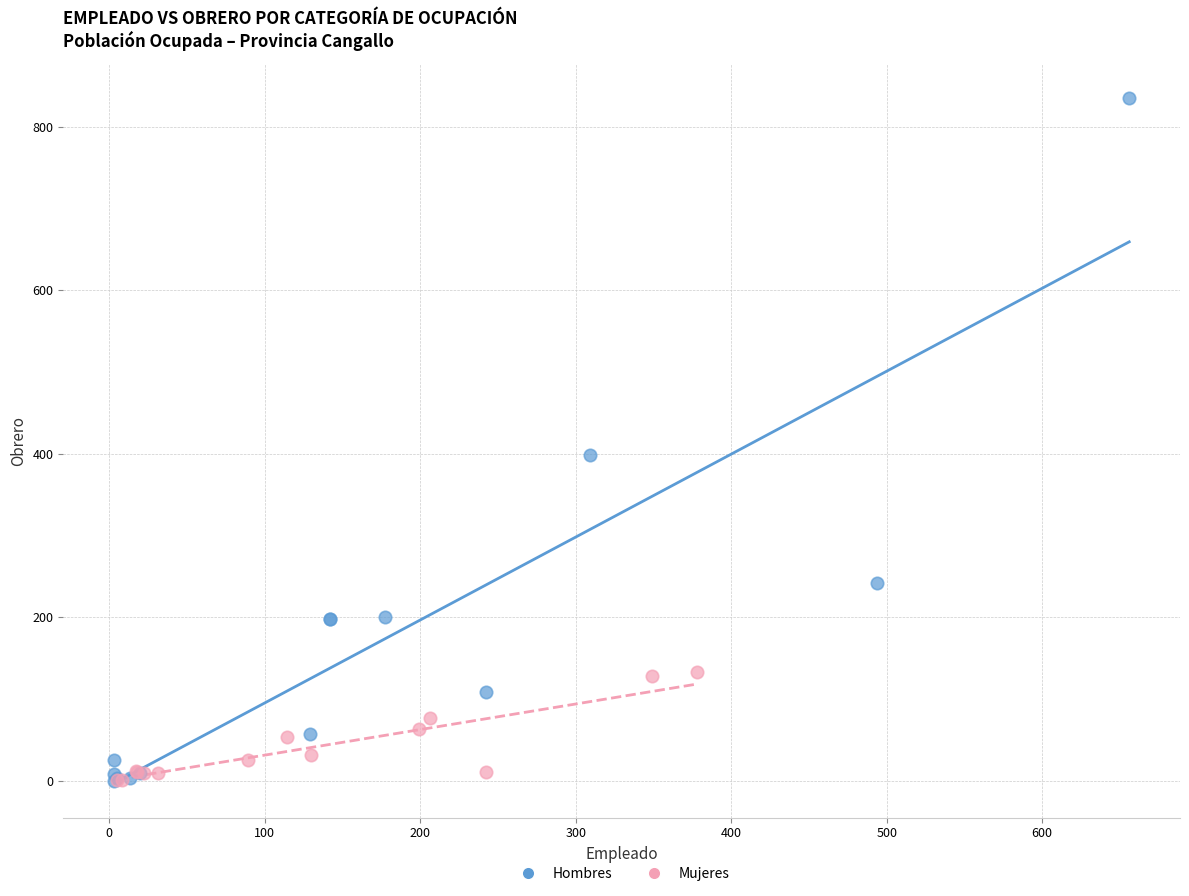

Which series reaches the maximum Y coordinate?

Hombres